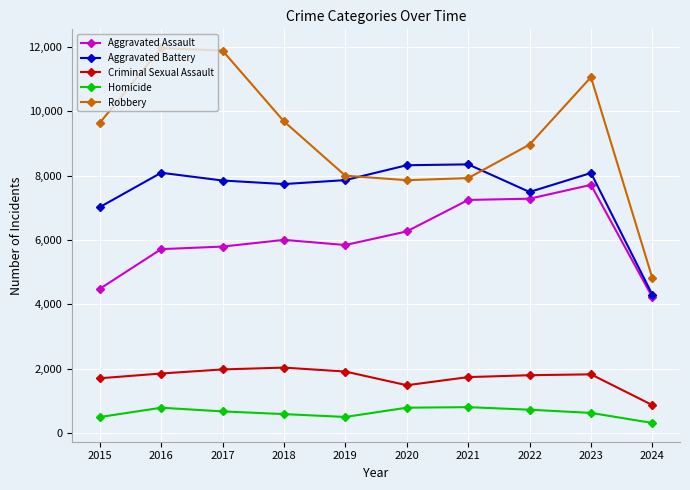

True or false: Criminal Sexual Assault and Aggravated Assault intersect in this chart.

False